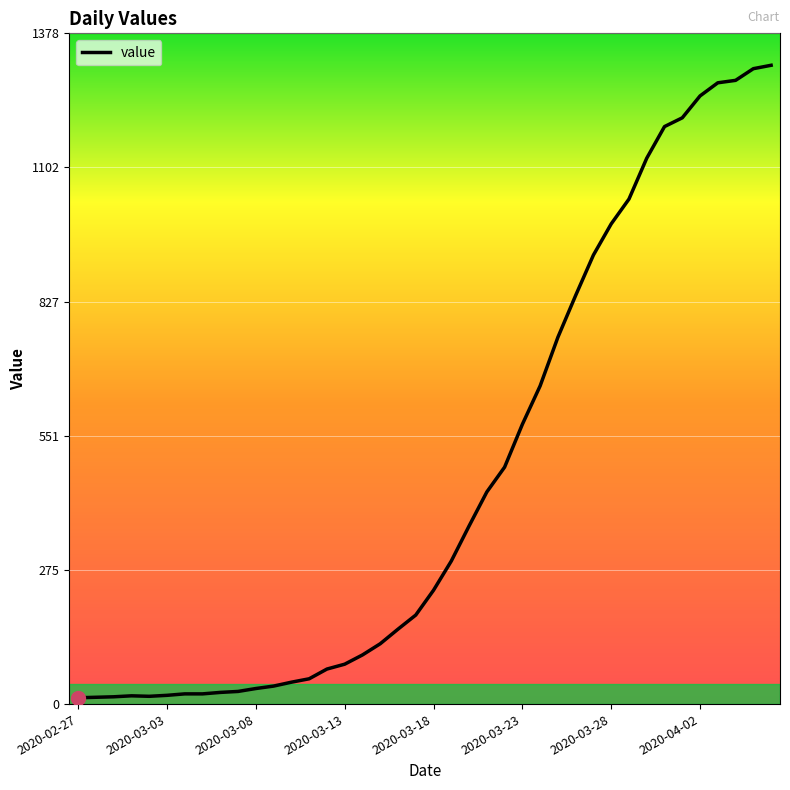

What is the greatest value displayed?

1313